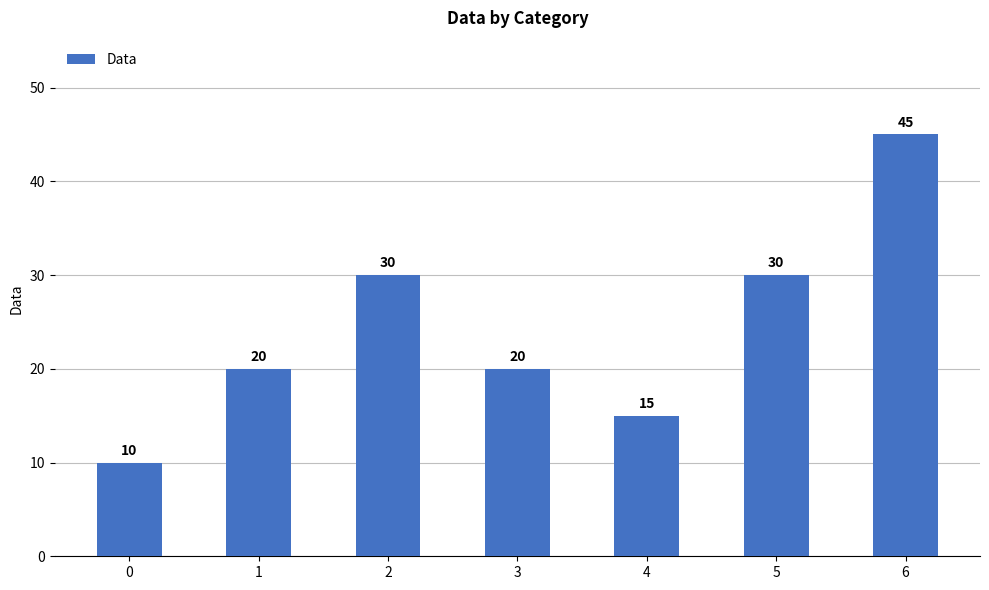

What is the ratio of the value at 4 to the value at 5?

0.5